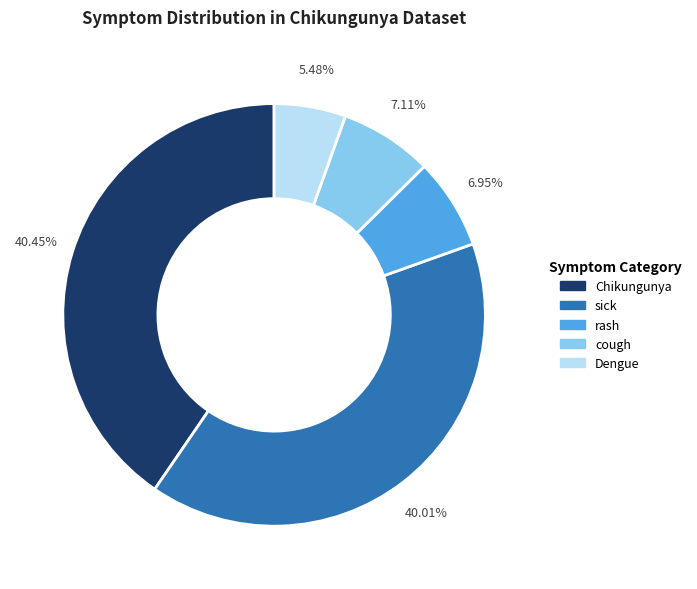

Between rash and Dengue, which is larger?

rash